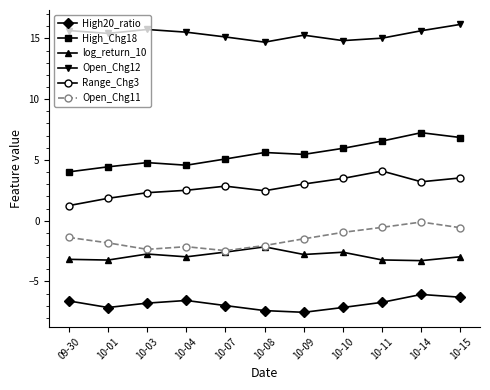

What is the total value across all series at 09-30?

9.7